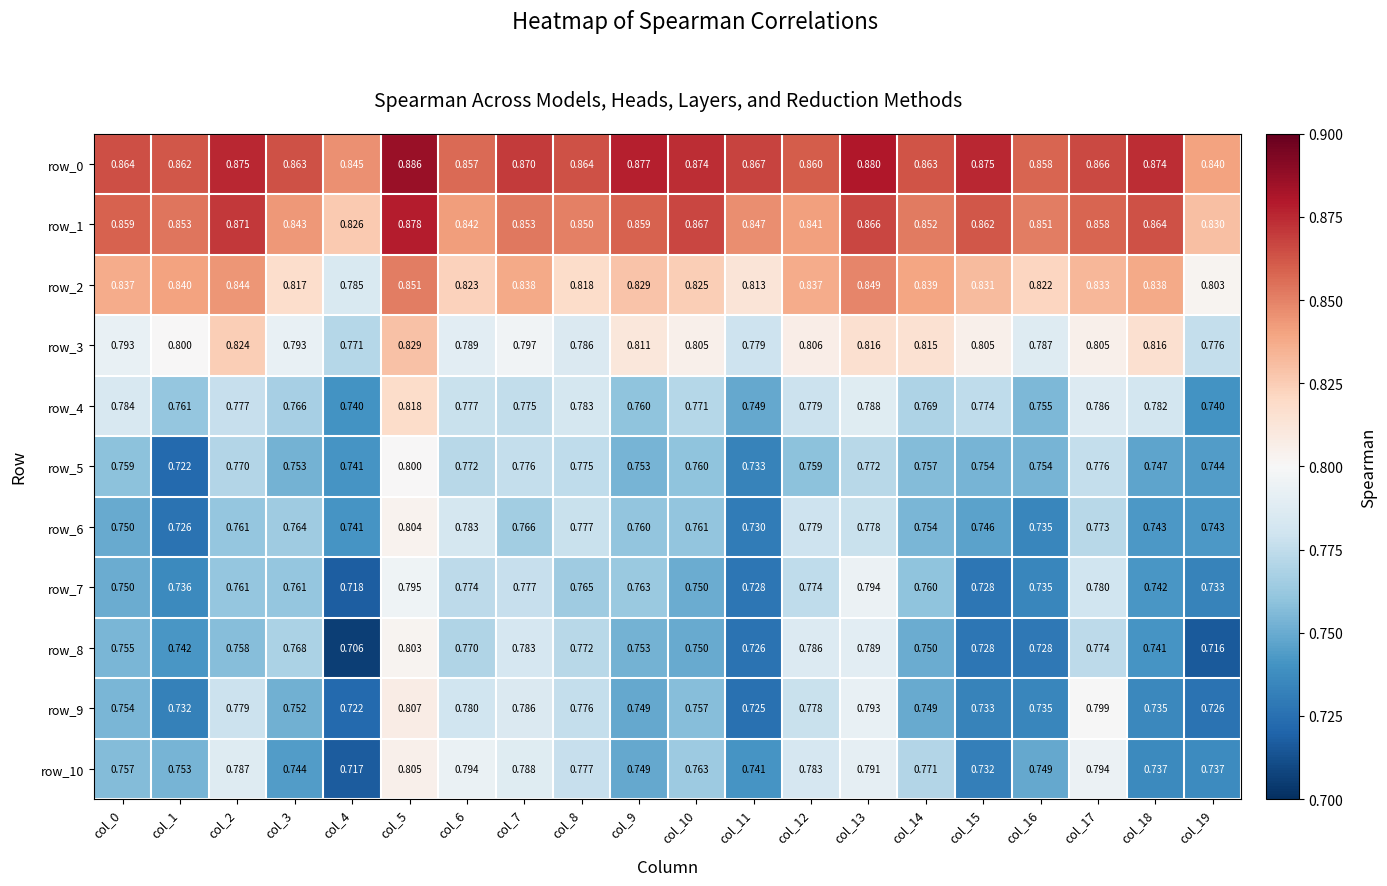

Is the value of row_6 at col_6 greater than the value of row_5 at col_18?

Yes